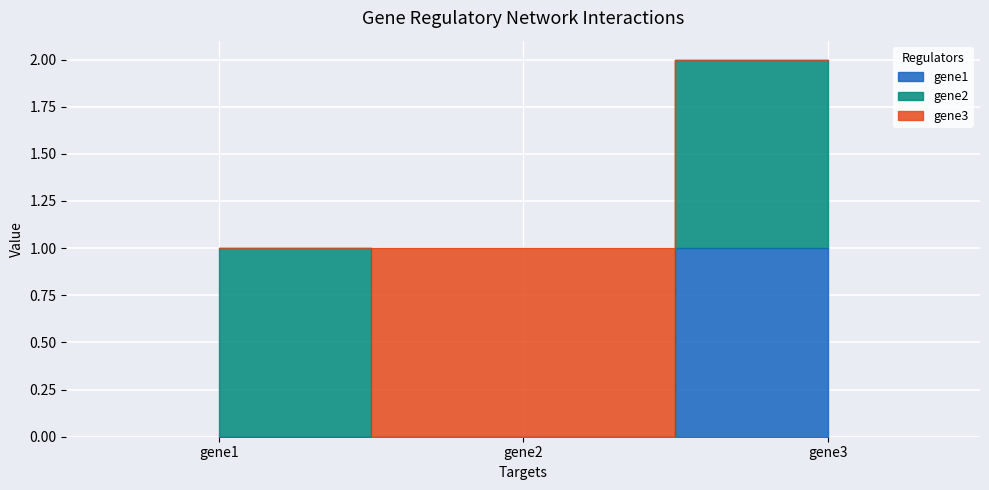

Reading right to left, what are all the values shown in this chart?

gene1: 1	0	0
gene2: 1	0	1
gene3: 0	1	0